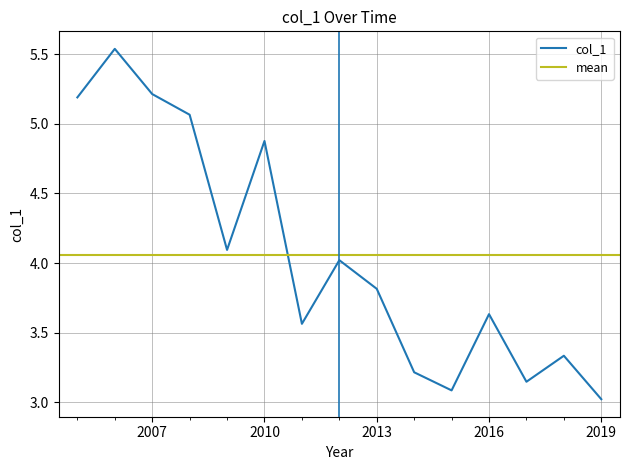

What is the label of the 13th point from the left?

2017-06-15